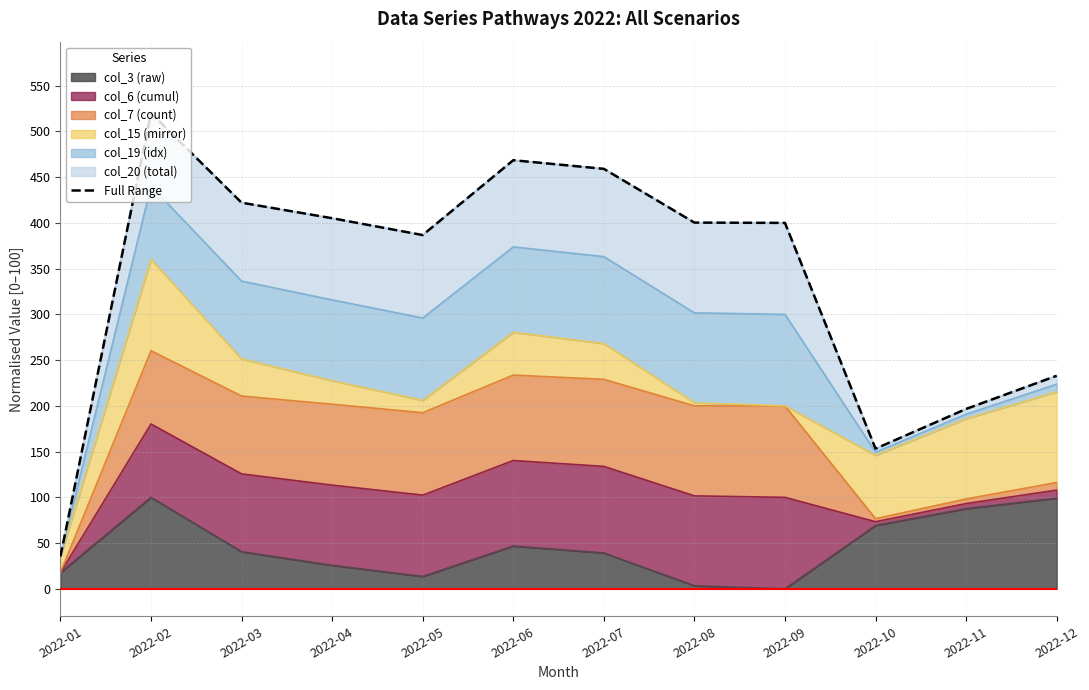

What is the sum of all values?

4080.1